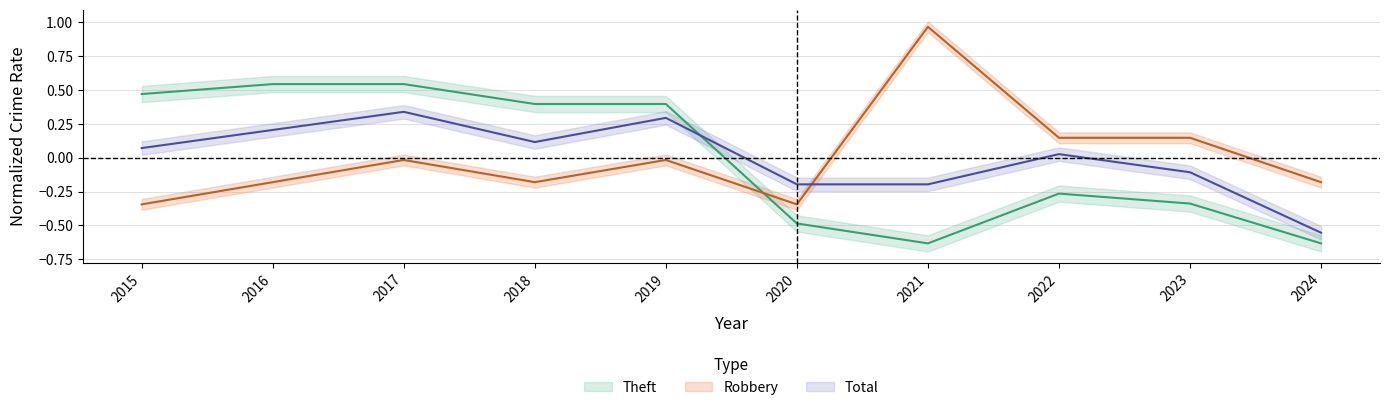

At which category does Total reach its first local peak?

2017